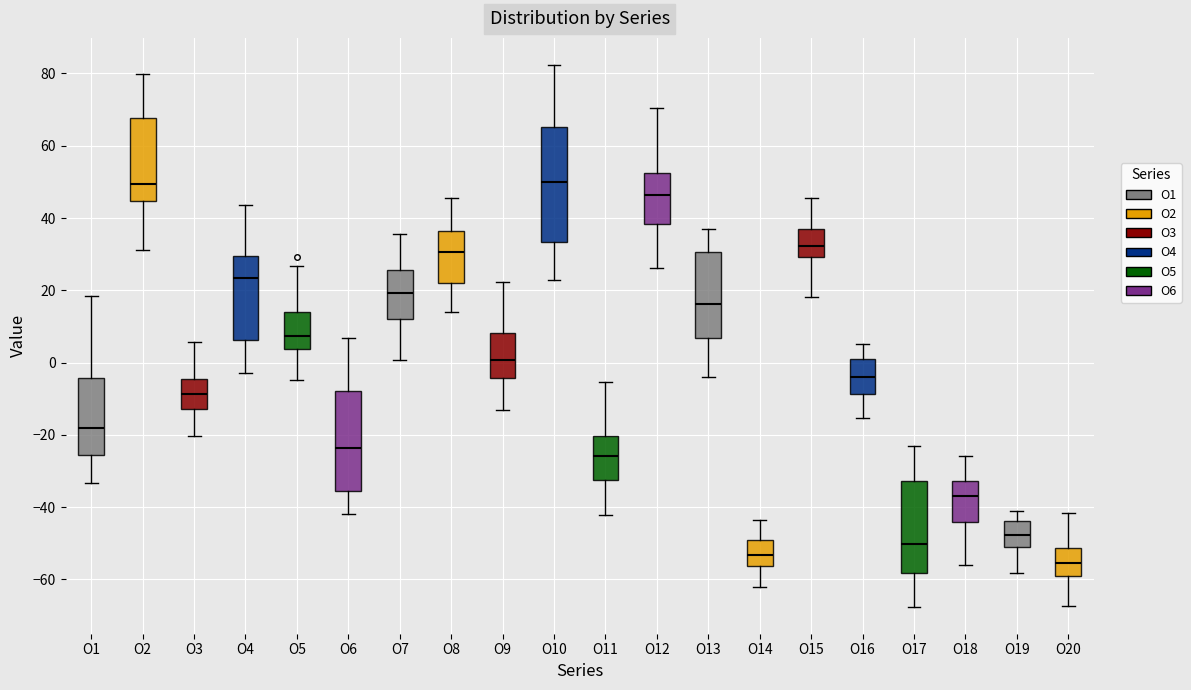

Comparing the boxes themselves (not the whiskers), which one is the tallest?

O10